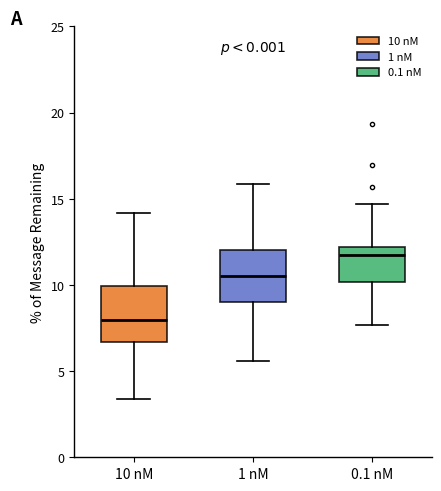

Which box has the lowest median line?

10 nM